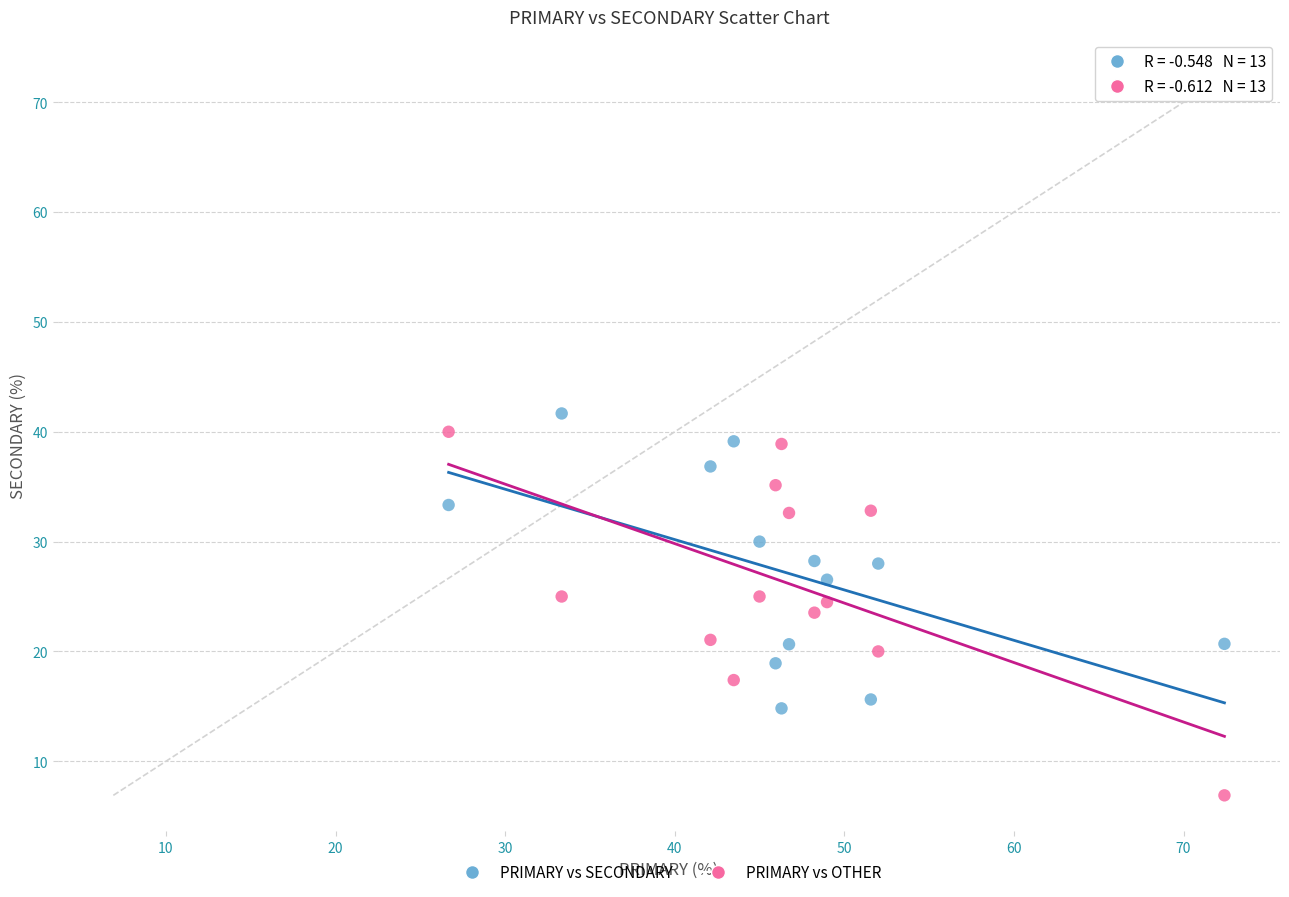

Which series has the largest Y range (max minus min)?

PRIMARY vs OTHER